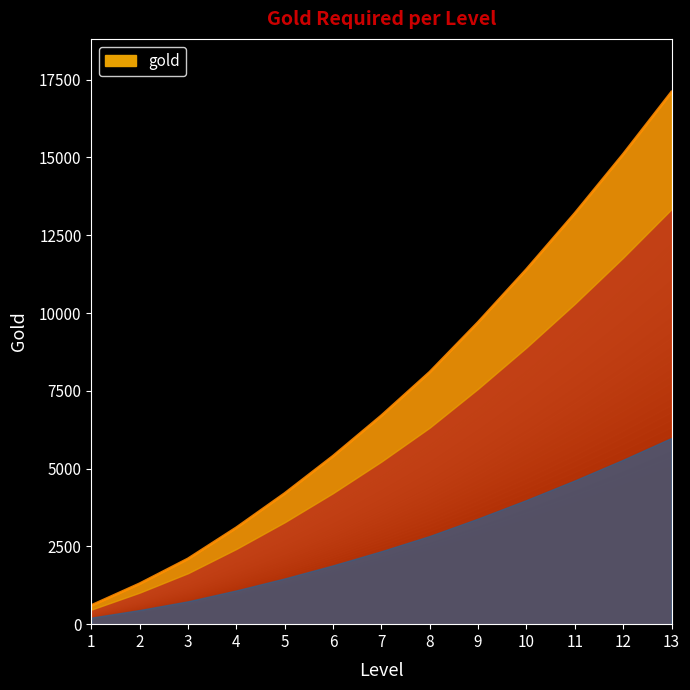

How many distinct data groups are displayed?

1